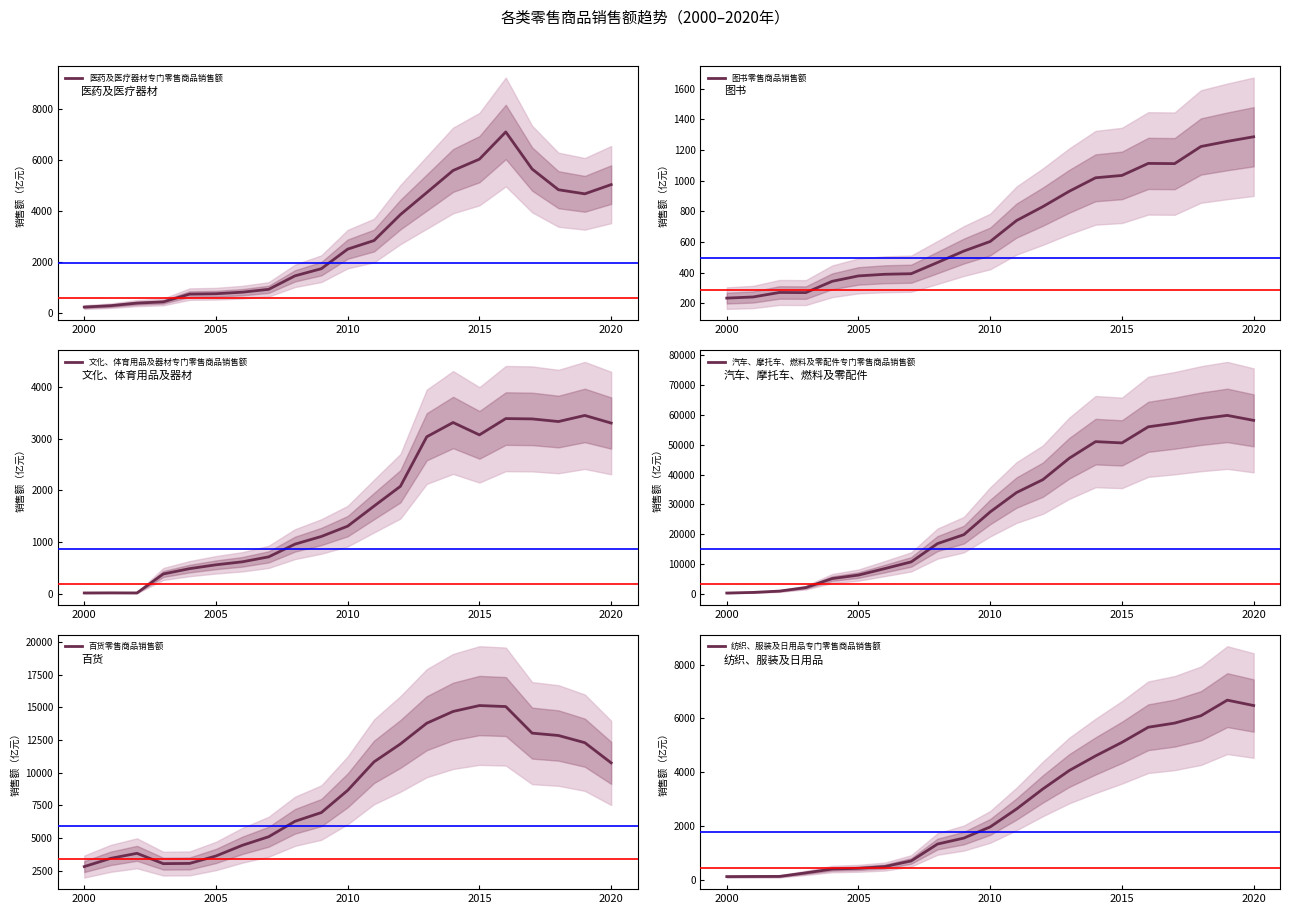

What is the sum of the 汽车、摩托车、燃料及零配件专门零售商品销售额 values at 13 and 8?

62289.9